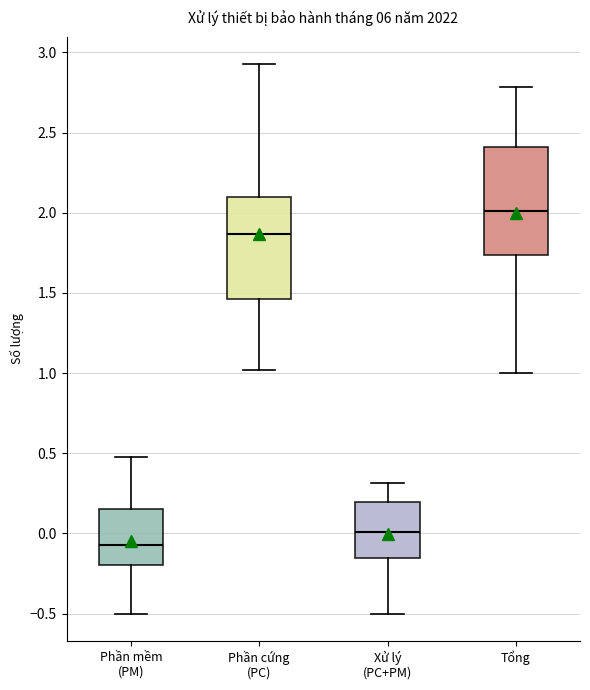

Which box's median line is the highest?

Tổng